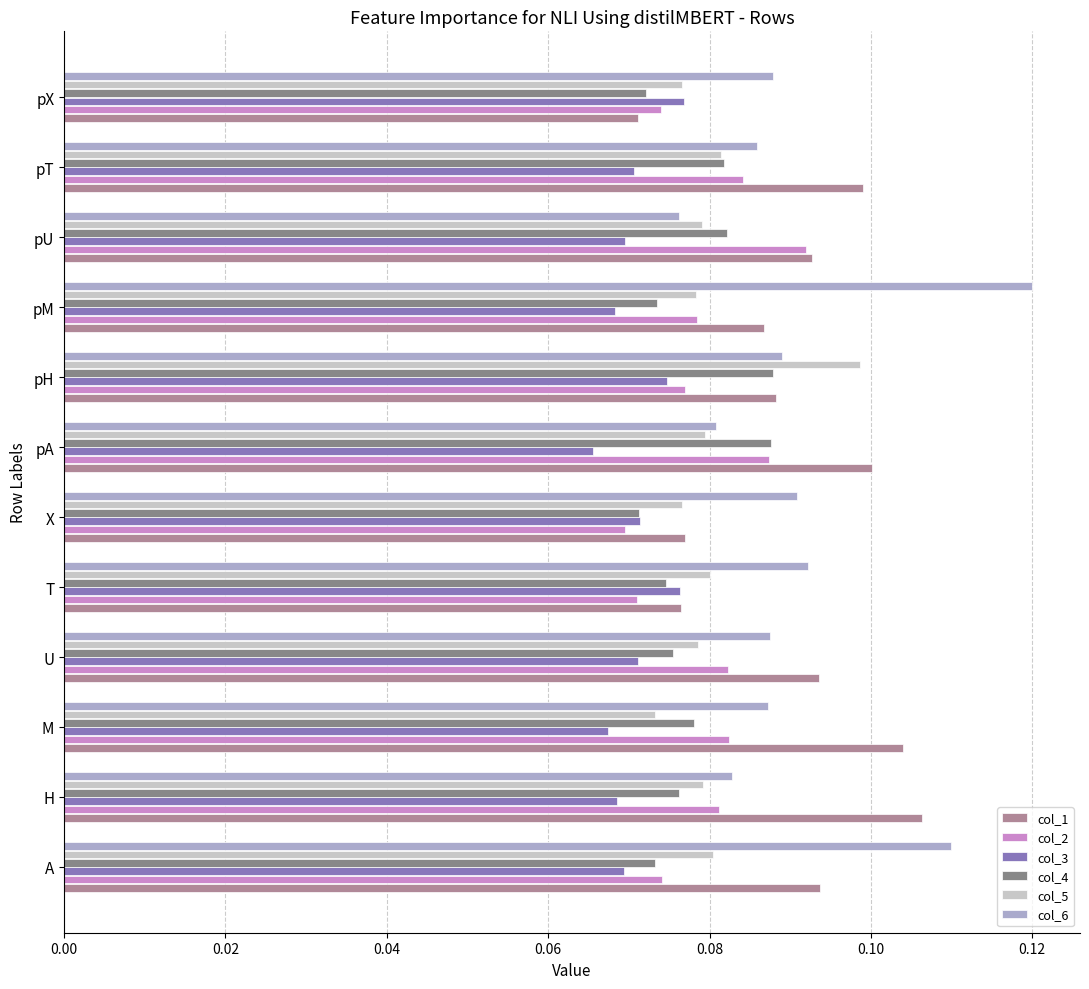

Is it true that col_5 equals 0.0 at A?

False